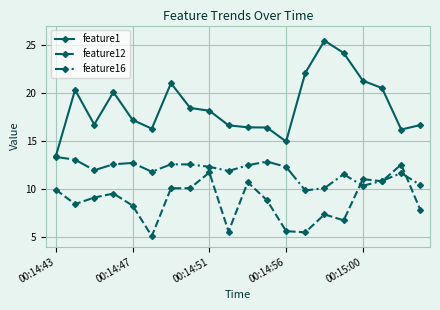

How many lines are shown in the chart?

3